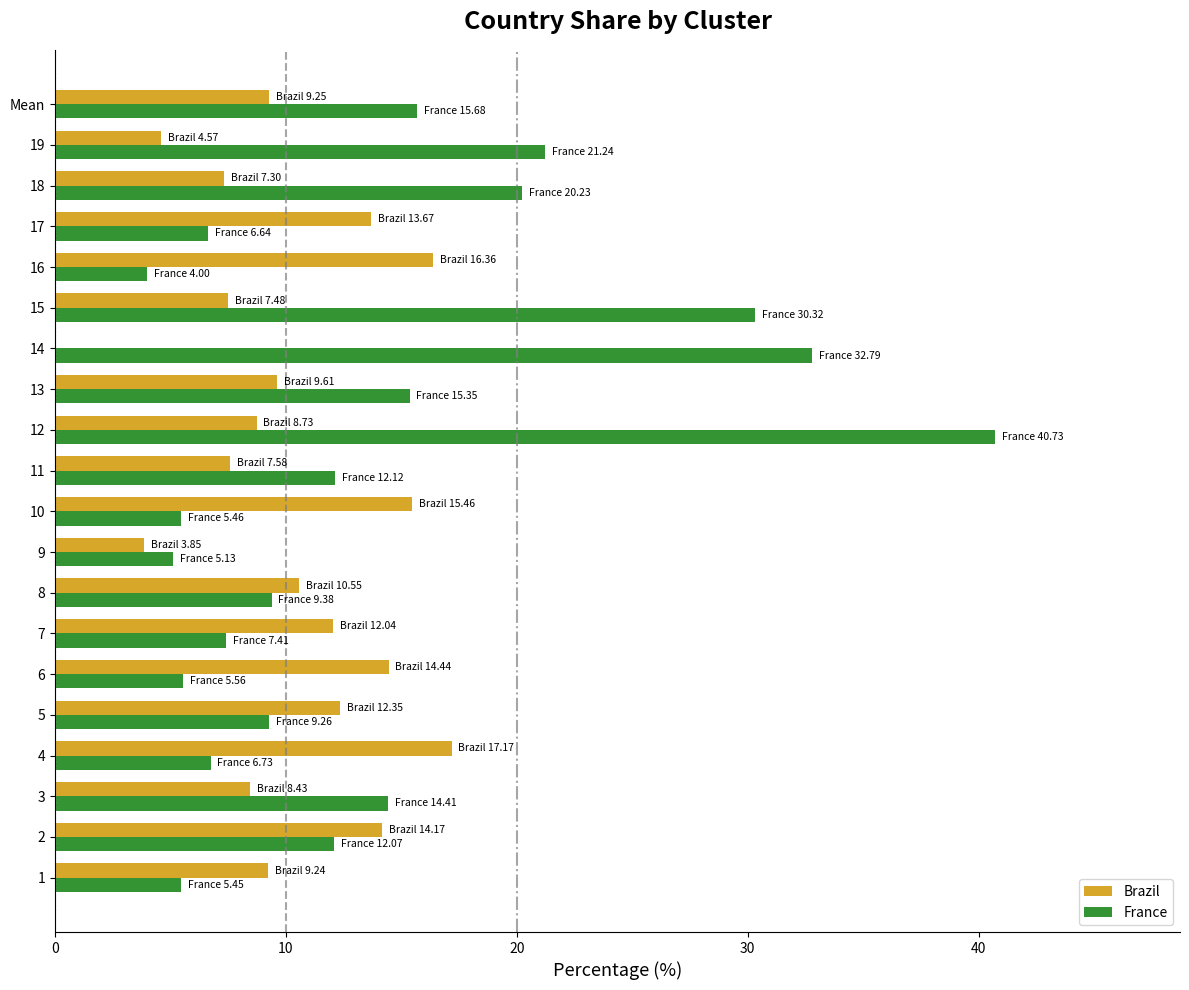

Is it true that Brazil equals 9.6 at 13?

True